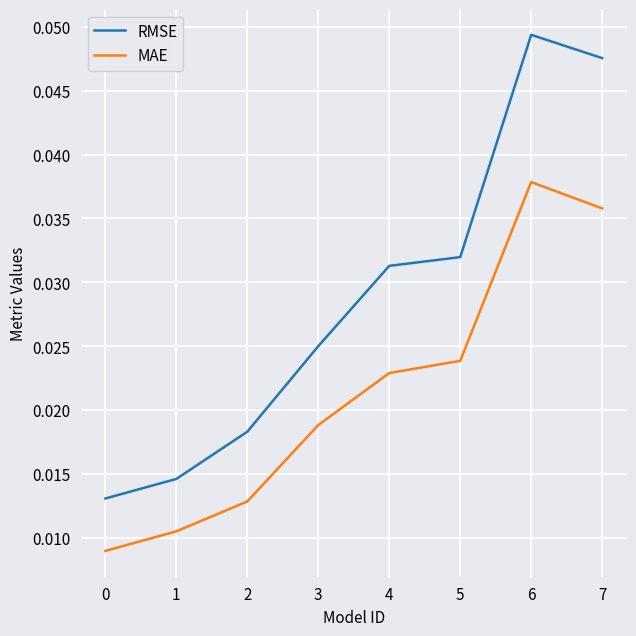

True or false: RMSE has more than 2 points higher than both neighbors.

False